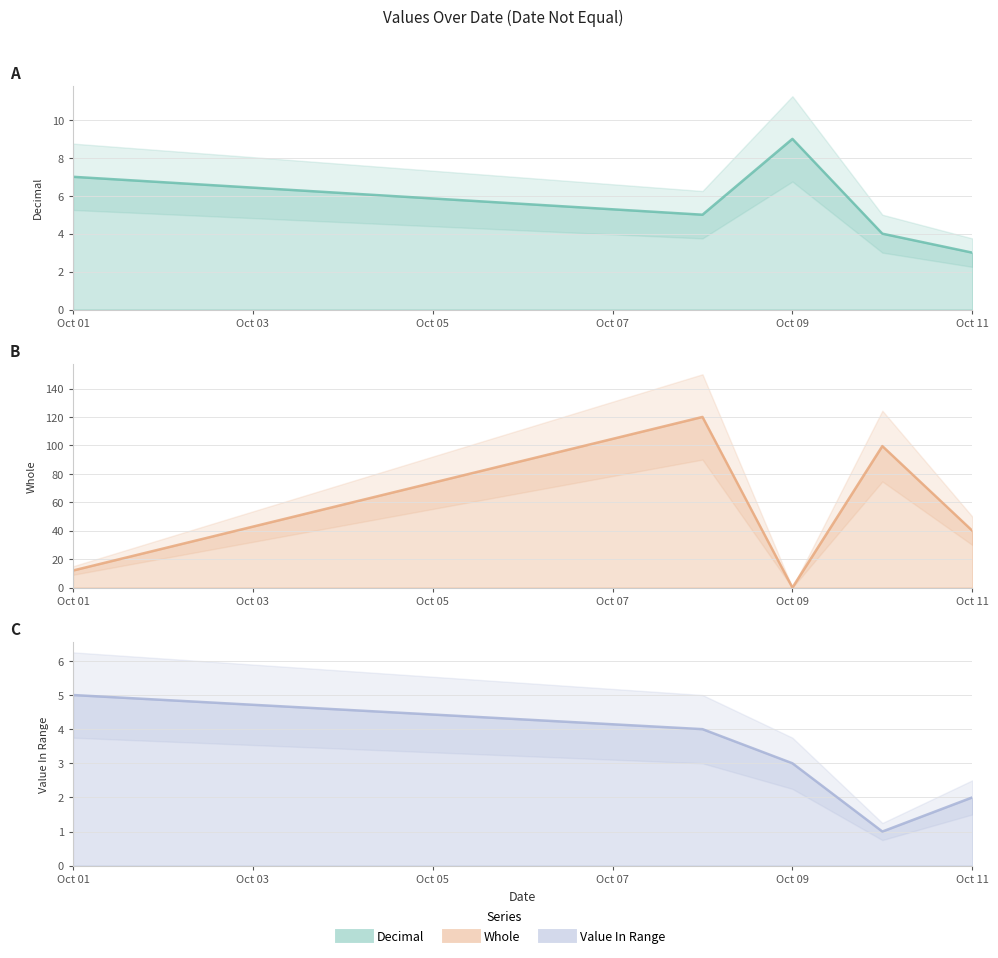

What is the difference between the second highest and second lowest values in the Decimal line series?

3.0